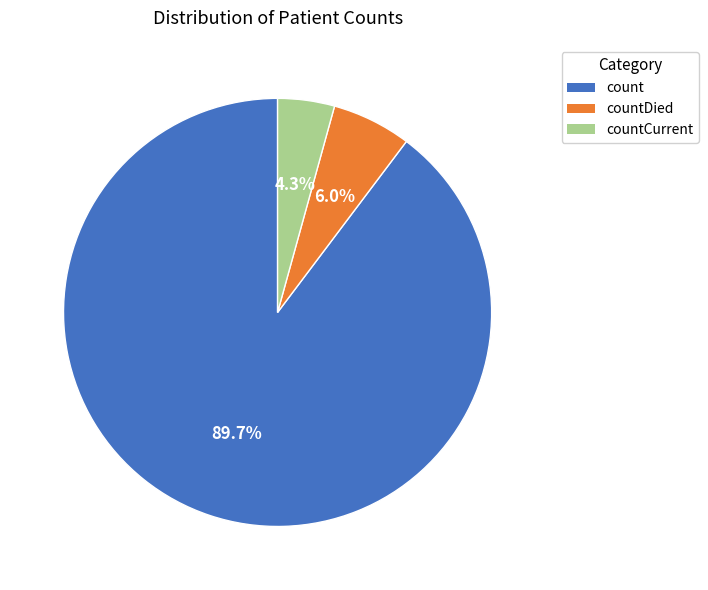

Is there any slice that represents more than half of the pie?

Yes